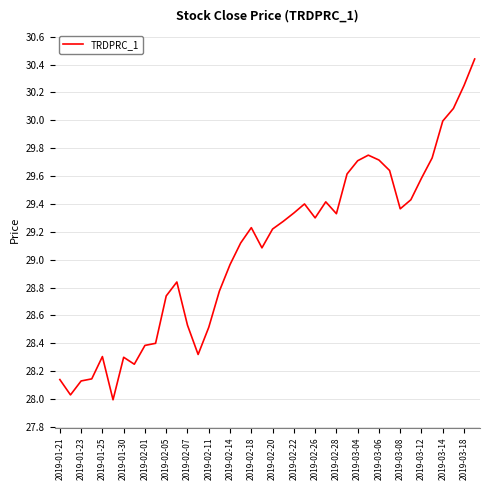

Is this an area chart (filled region under the line)?

No